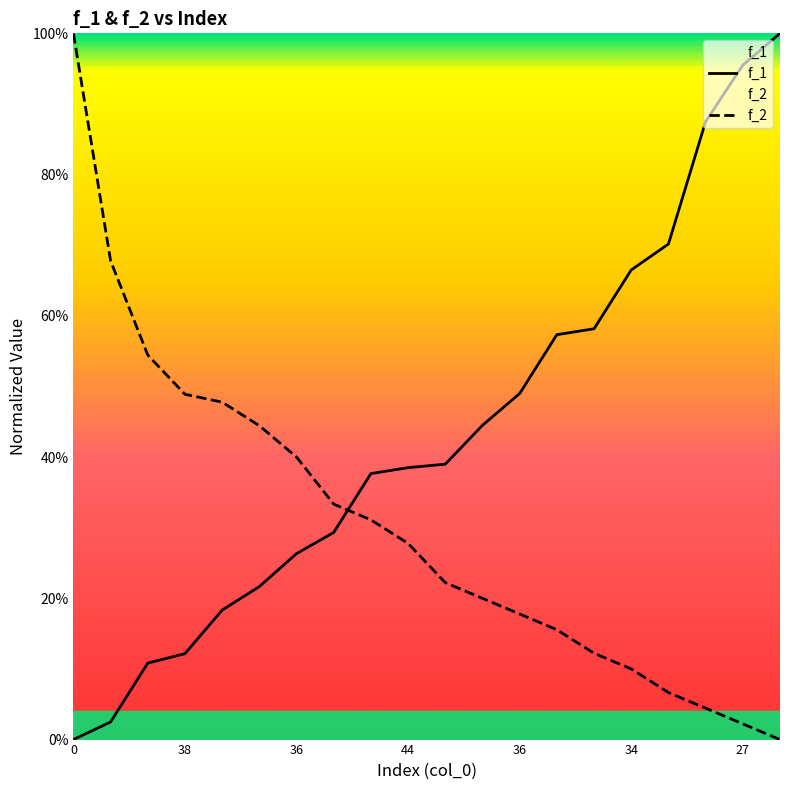

What are all the series names shown in the legend?

f_1, f_2